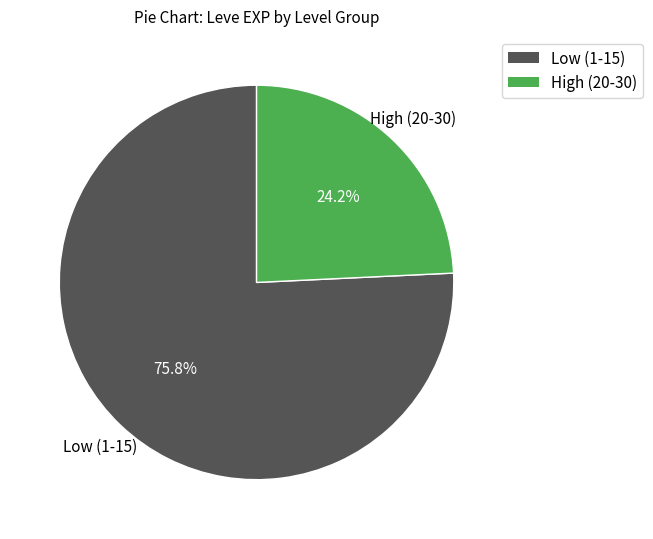

Is there a majority slice in this chart?

Yes